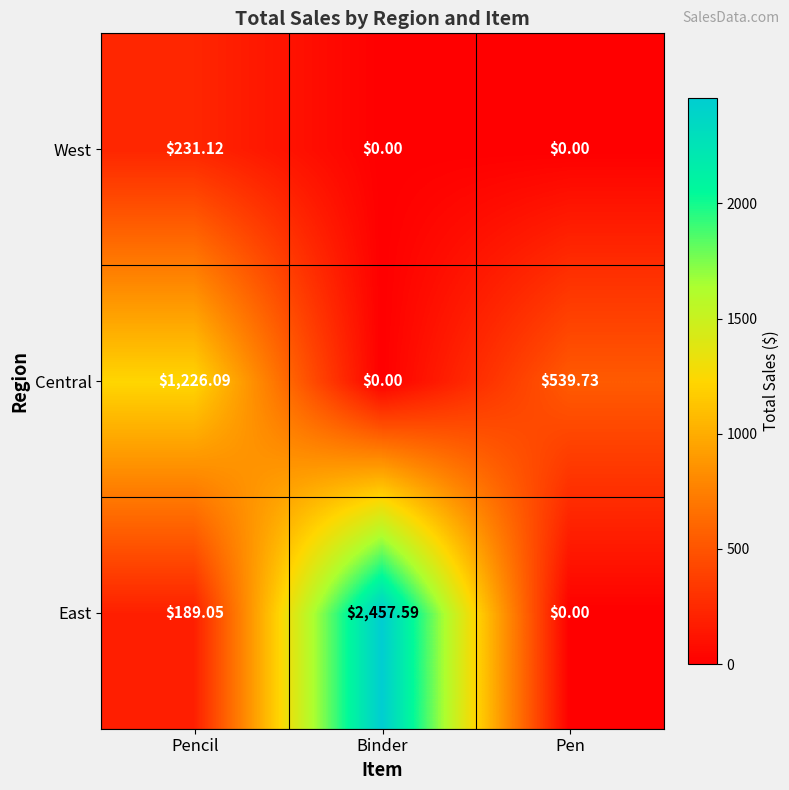

List the series in order of their overall mean, highest first.

East, Central, West